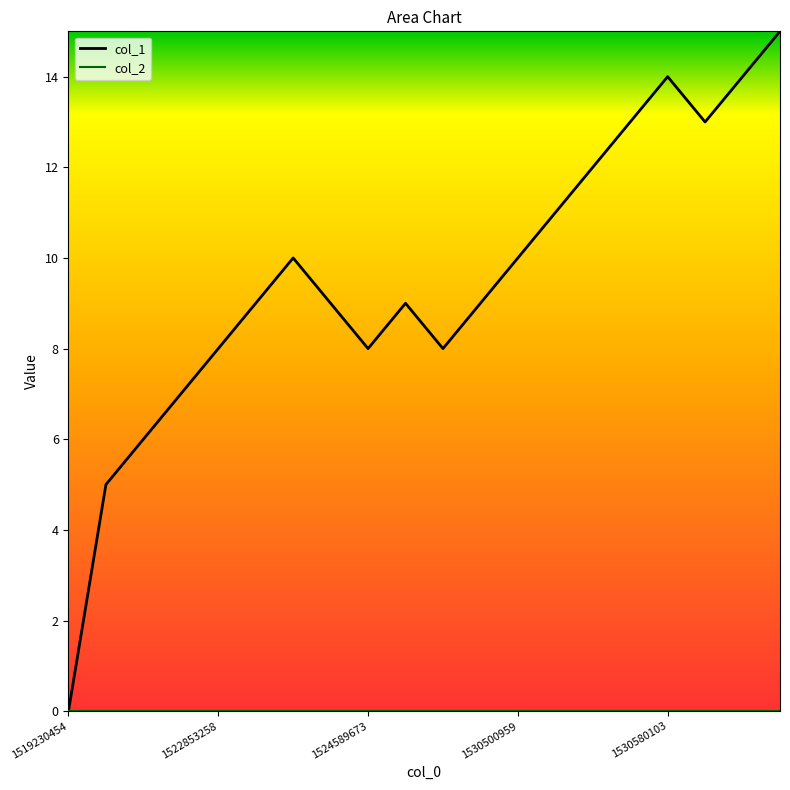

List the series in order of their peak value, highest first.

col_1, col_2